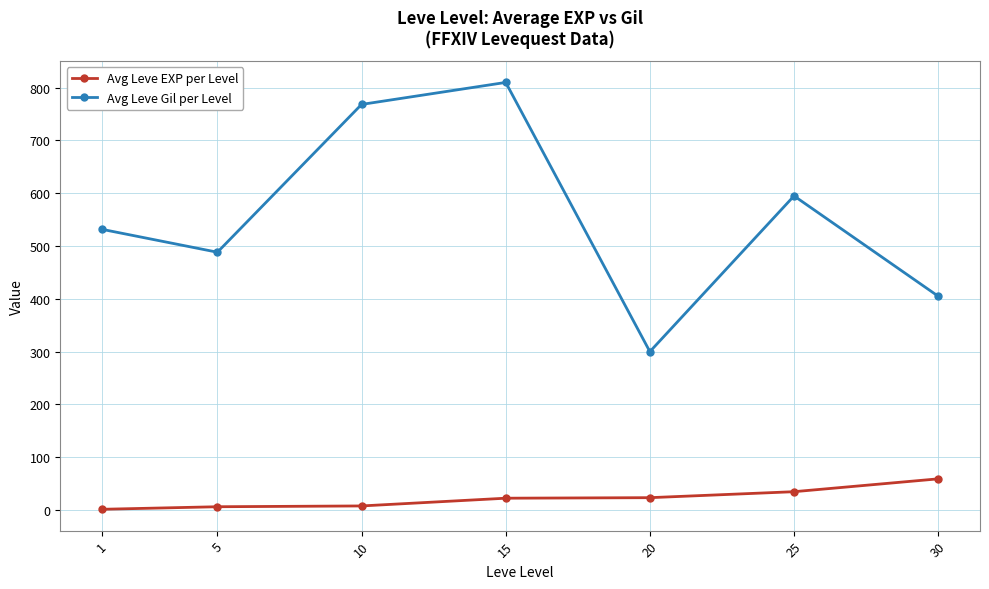

Does the chart display data point markers on the line(s)?

Yes